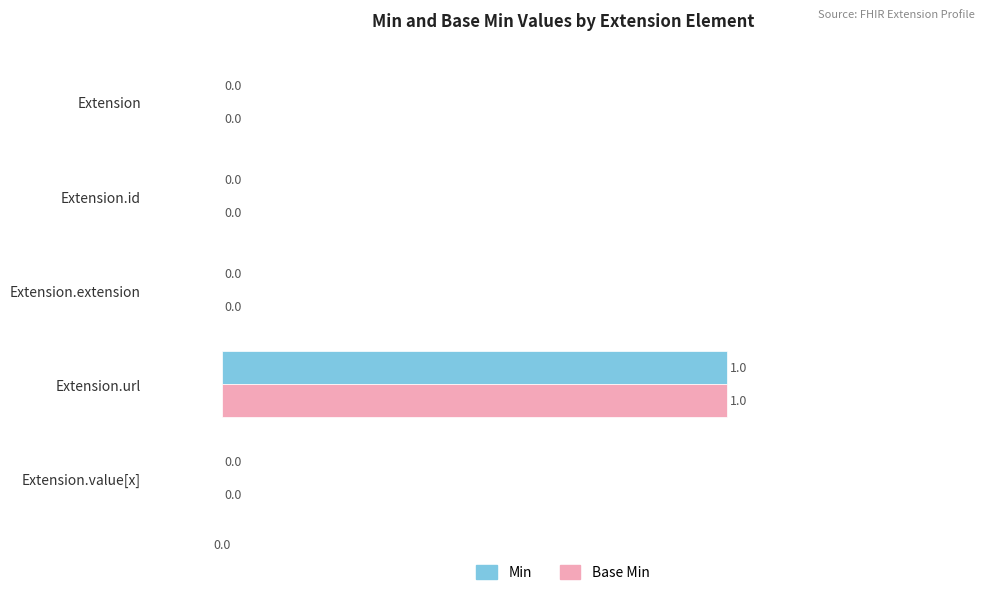

True or false: Min has a value of 0 at Extension.

True